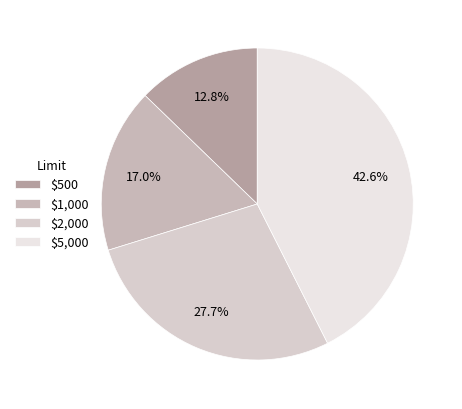

Does $1,000 account for over 50% of the chart?

No